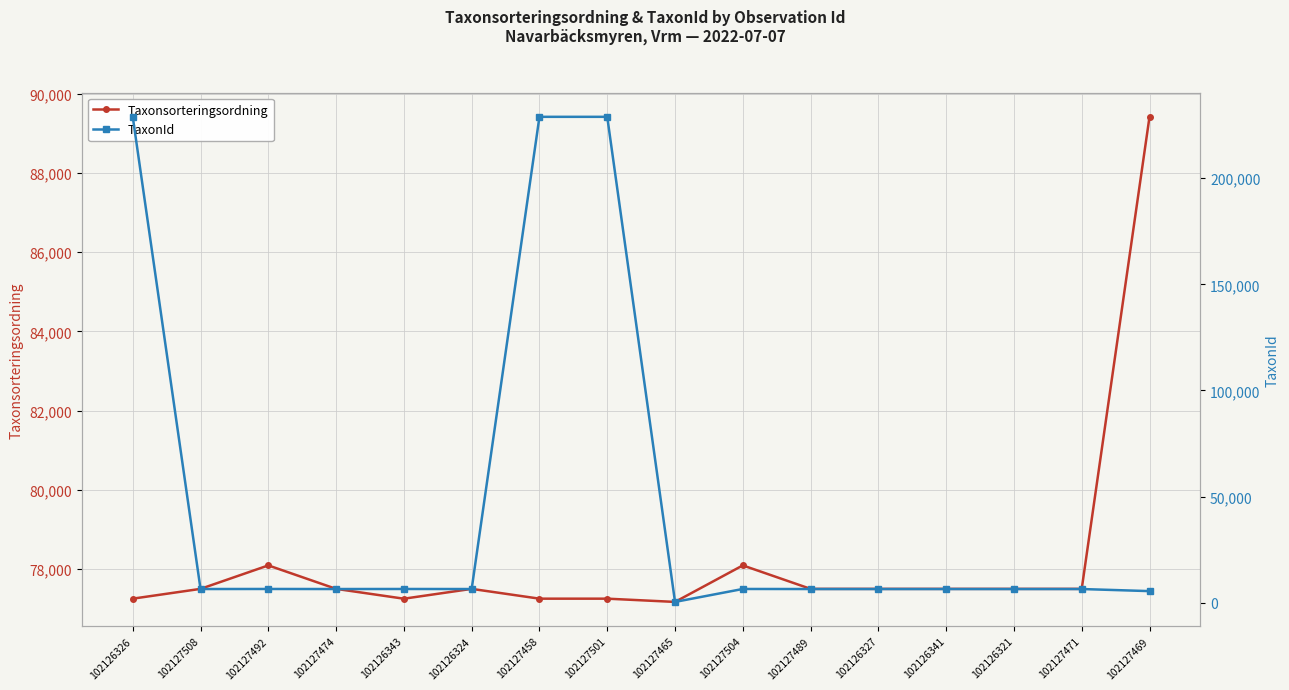

Where is the first local minimum for TaxonId?

102127508